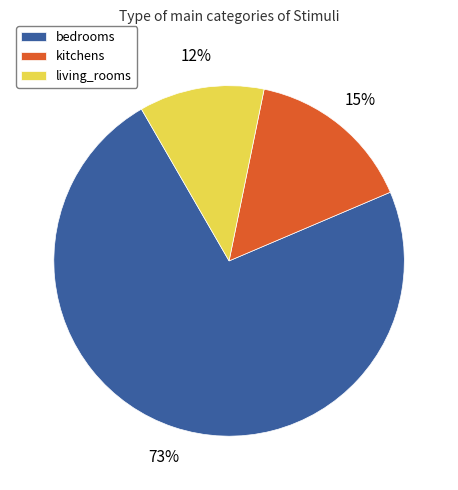

The kitchens slice represents 15% of the pie. True or false?

True